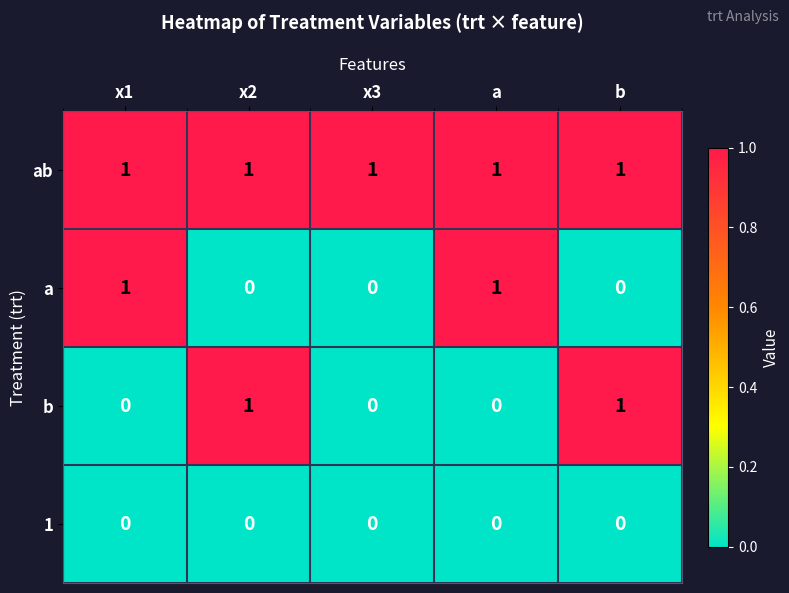

The ab series shows 1 at x2. True or false?

True